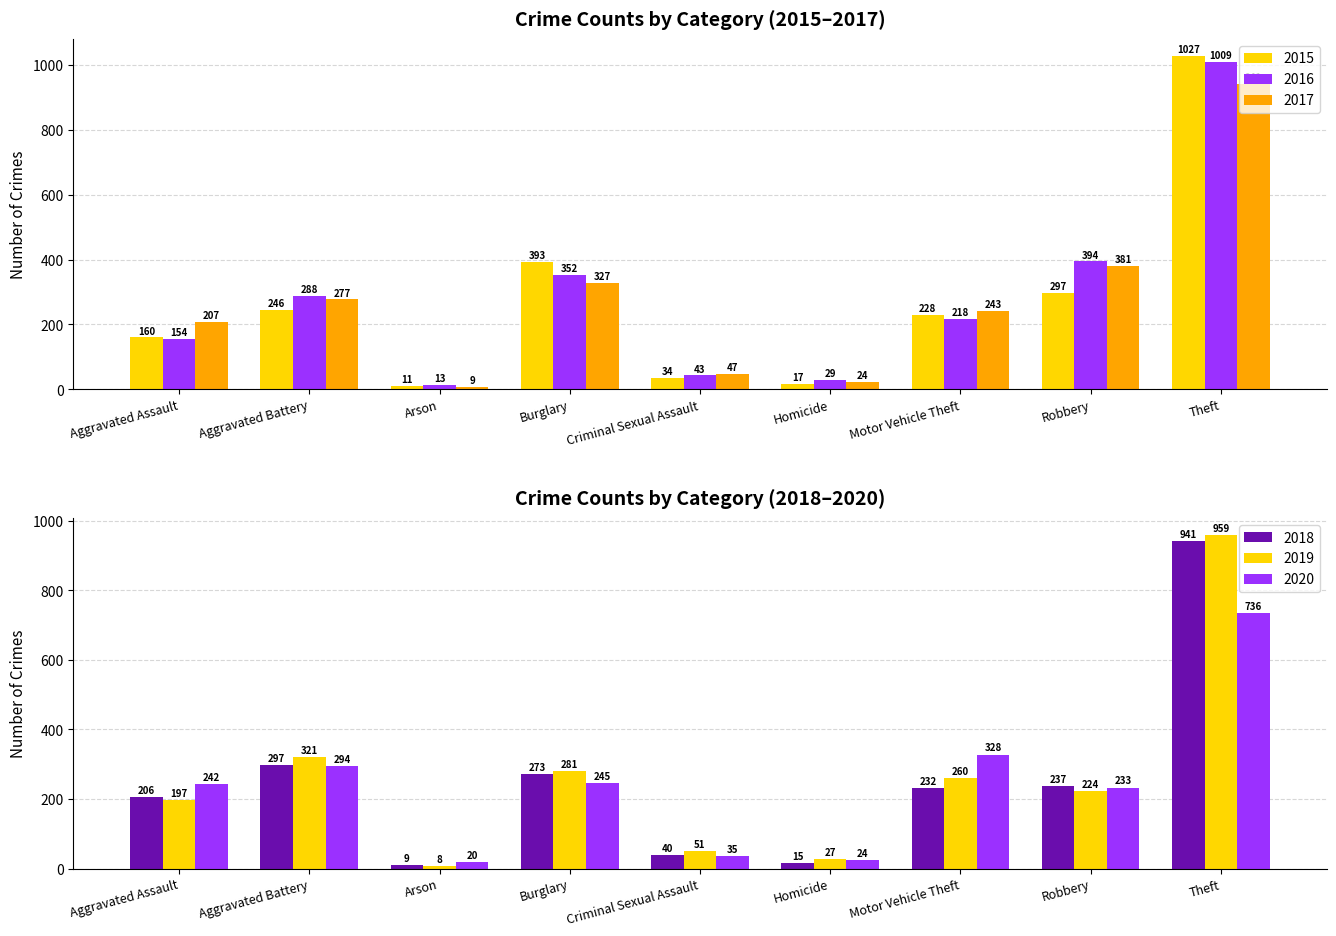

What is the sum of the 2016 values at Robbery and Aggravated Assault?

548